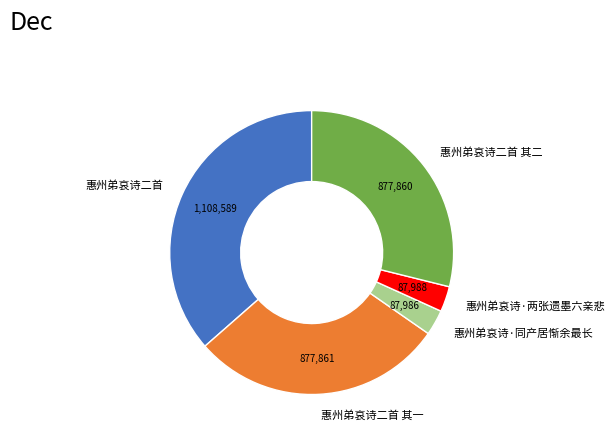

What is the largest slice in the pie chart?

惠州弟哀诗二首